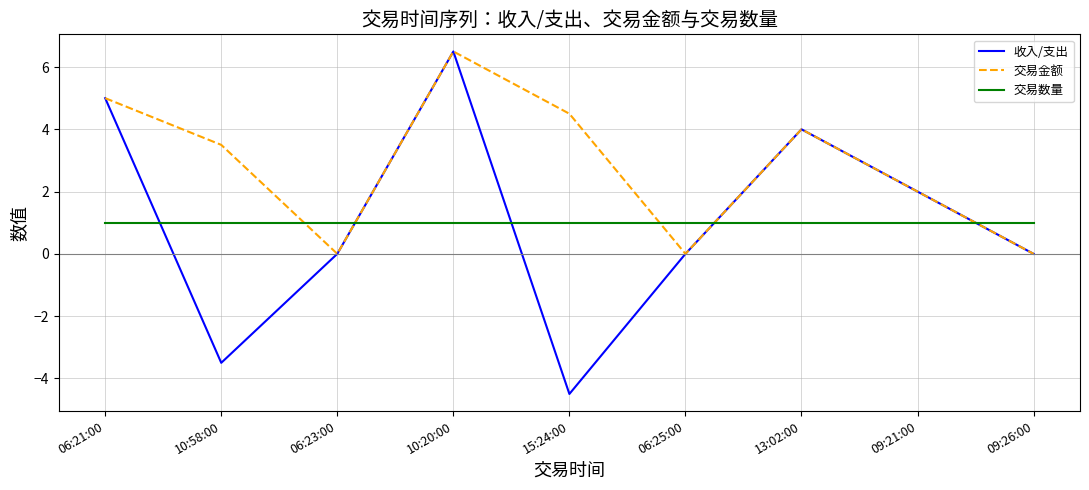

Reading left to right, list all the values displayed in this chart.

收入/支出: 06:21:00=5.0	10:58:00=-3.5	06:23:00=0.0	10:20:00=6.5	15:24:00=-4.5	06:25:00=0.0	13:02:00=4.0	09:21:00=2.0	09:26:00=0.0
交易金额: 06:21:00=5.0	10:58:00=3.5	06:23:00=0.0	10:20:00=6.5	15:24:00=4.5	06:25:00=0.0	13:02:00=4.0	09:21:00=2.0	09:26:00=0.0
交易数量: 06:21:00=1.0	10:58:00=1.0	06:23:00=1.0	10:20:00=1.0	15:24:00=1.0	06:25:00=1.0	13:02:00=1.0	09:21:00=1.0	09:26:00=1.0